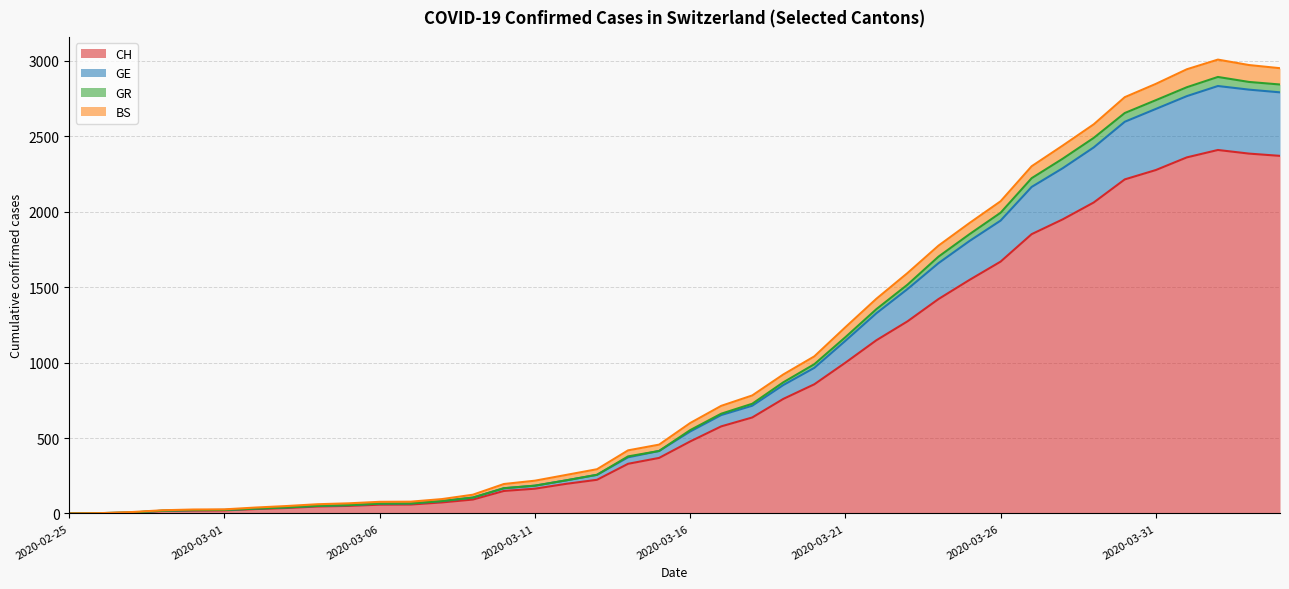

Where does the GR series first go above 552?

2020-03-17